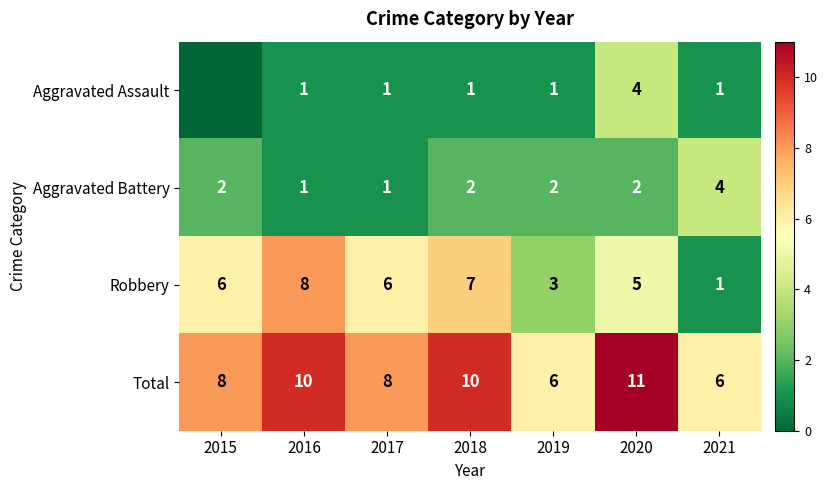

What is the total value across all series at 2018?

20